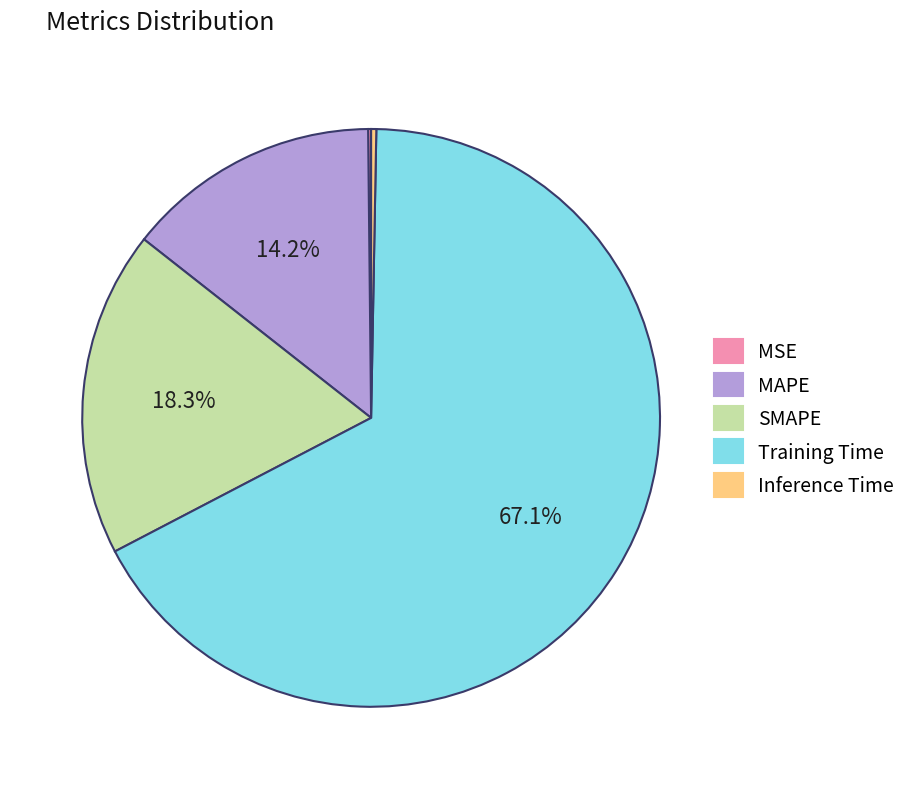

True or false: Training Time accounts for 67% of the total.

True